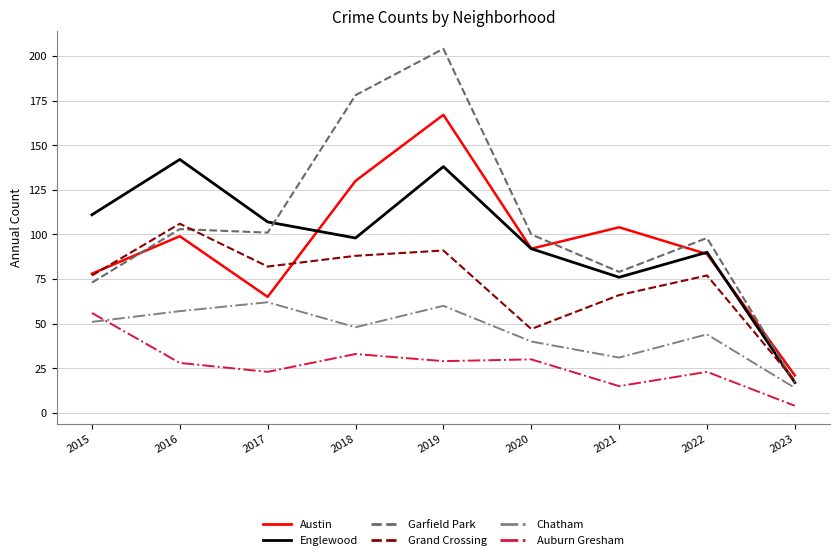

True or false: Chatham and Englewood cross at least once.

False